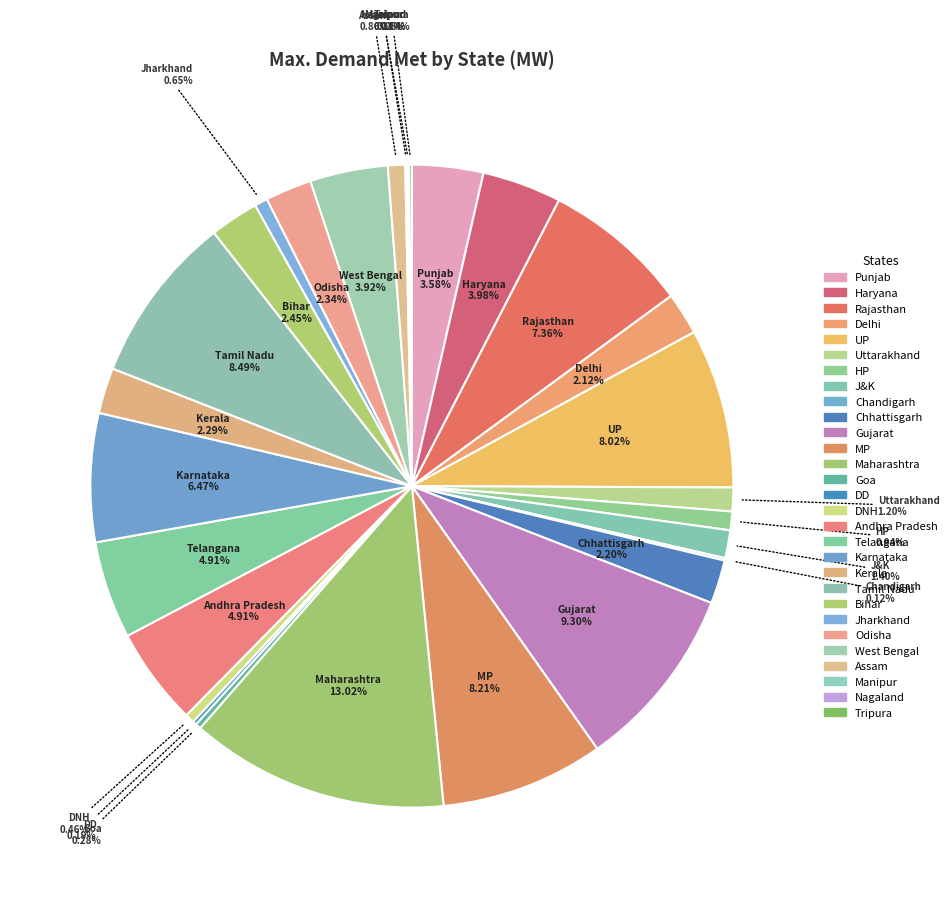

To the nearest percent, what is the combined percentage of DD and MP?

8%